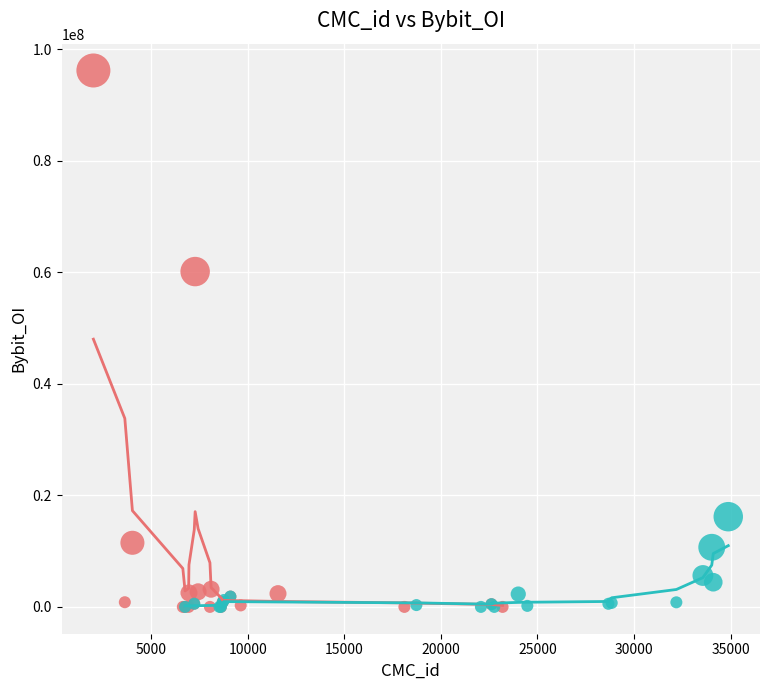

Which series contains the highest Y value?

Upbit_KRW - O